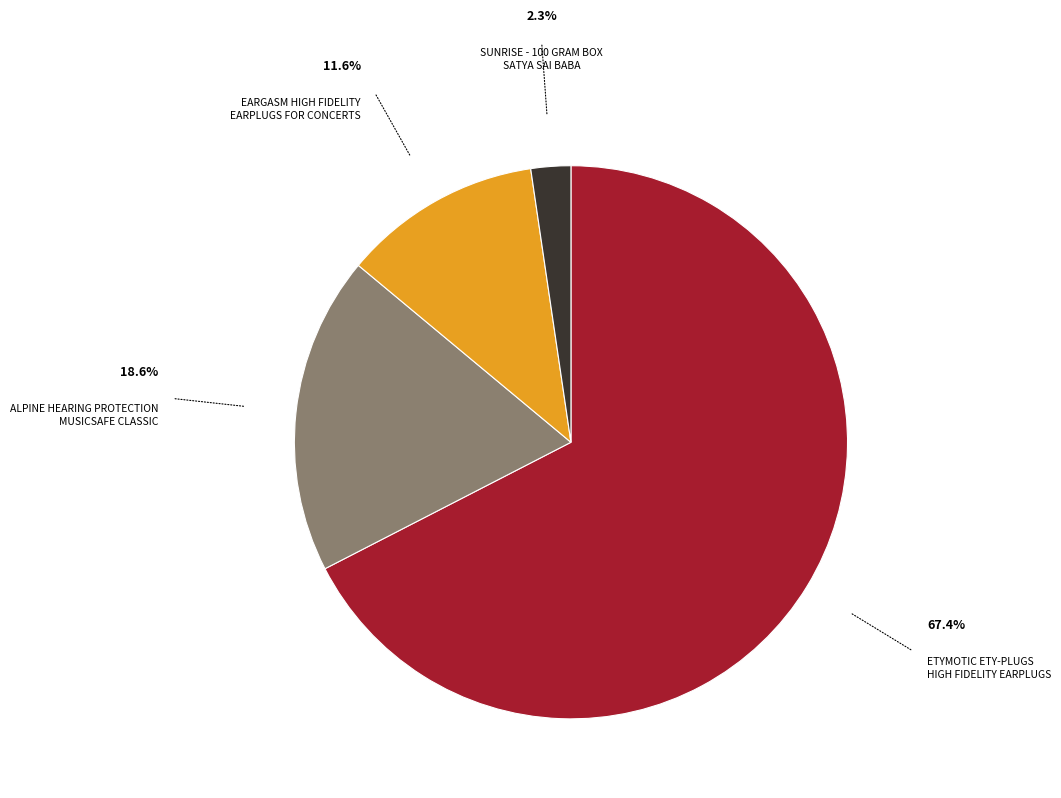

To the nearest percent, what is the difference between the largest and smallest slice percentages?

65%